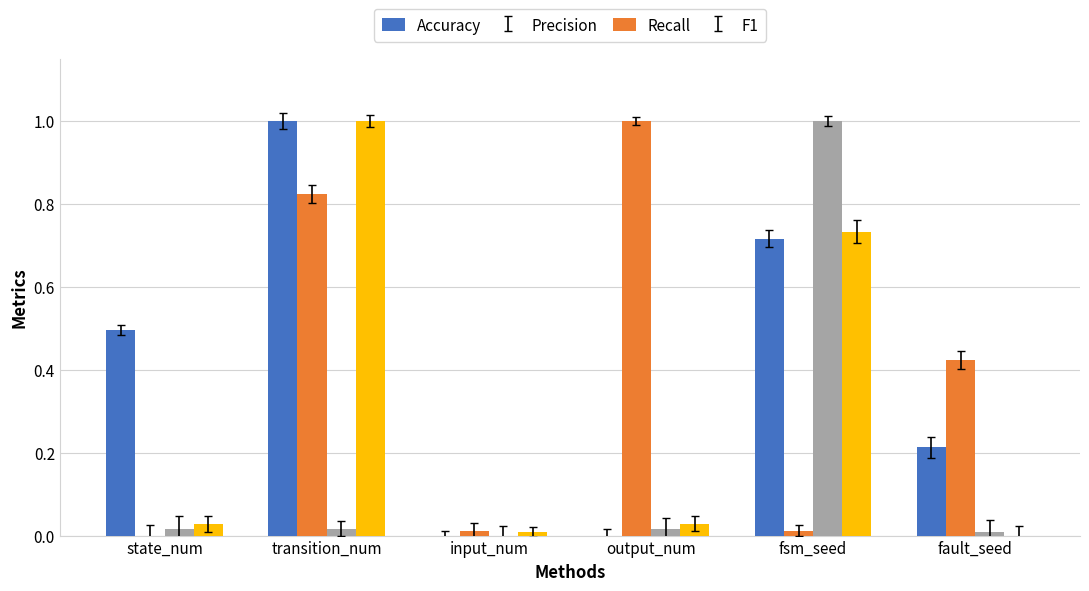

Reading left to right, transcribe all the data shown in this chart.

Accuracy: state_num=0.5	transition_num=1.0	input_num=0.0	output_num=0.0	fsm_seed=0.7	fault_seed=0.2
Precision: state_num=0.0	transition_num=0.8	input_num=0.0	output_num=1.0	fsm_seed=0.0	fault_seed=0.4
Recall: state_num=0.0	transition_num=0.0	input_num=0.0	output_num=0.0	fsm_seed=1.0	fault_seed=0.0
F1: state_num=0.0	transition_num=1.0	input_num=0.0	output_num=0.0	fsm_seed=0.7	fault_seed=0.0